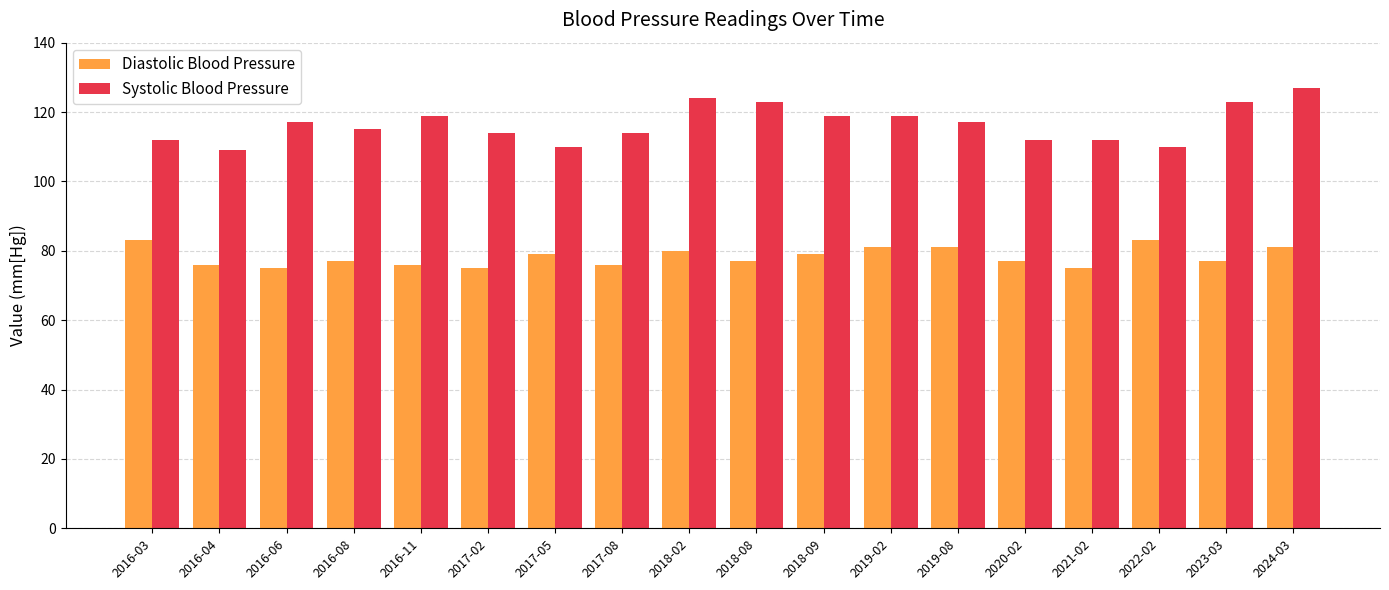

Reading left to right, what are all the values shown in this chart?

Diastolic Blood Pressure: 2016-03=83	2016-04=76	2016-06=75	2016-08=77	2016-11=76	2017-02=75	2017-05=79	2017-08=76	2018-02=80	2018-08=77	2018-09=79	2019-02=81	2019-08=81	2020-02=77	2021-02=75	2022-02=83	2023-03=77	2024-03=81
Systolic Blood Pressure: 2016-03=112	2016-04=109	2016-06=117	2016-08=115	2016-11=119	2017-02=114	2017-05=110	2017-08=114	2018-02=124	2018-08=123	2018-09=119	2019-02=119	2019-08=117	2020-02=112	2021-02=112	2022-02=110	2023-03=123	2024-03=127